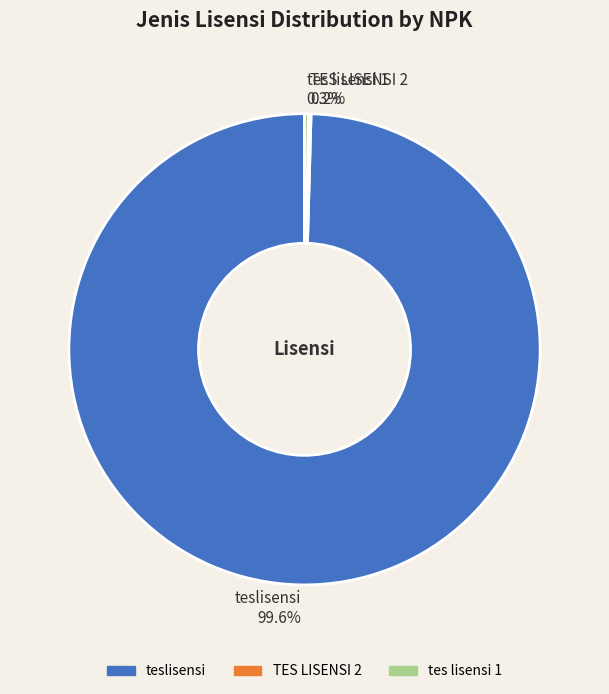

To the nearest percent, what is the difference between the largest and smallest slice percentages?

99%